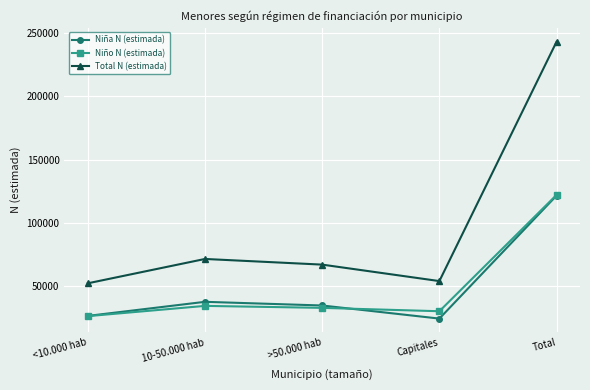

True or false: Total N (estimada) has more than 1 interior local peaks.

False